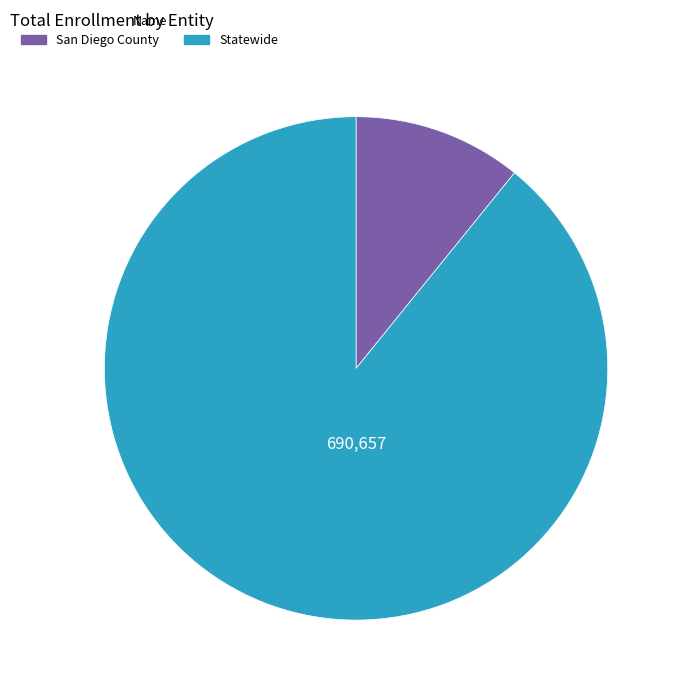

True or false: San Diego County accounts for 11% of the total.

True